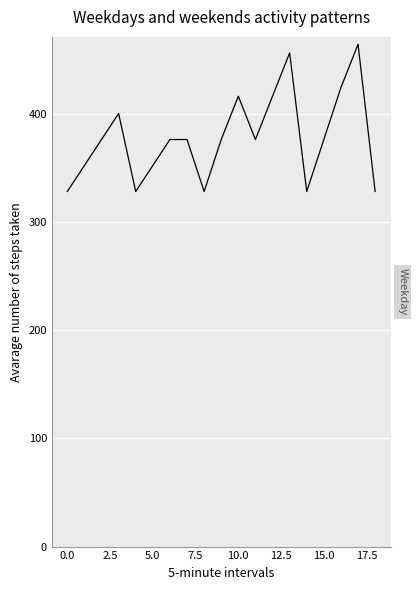

What is the smallest value displayed?

328